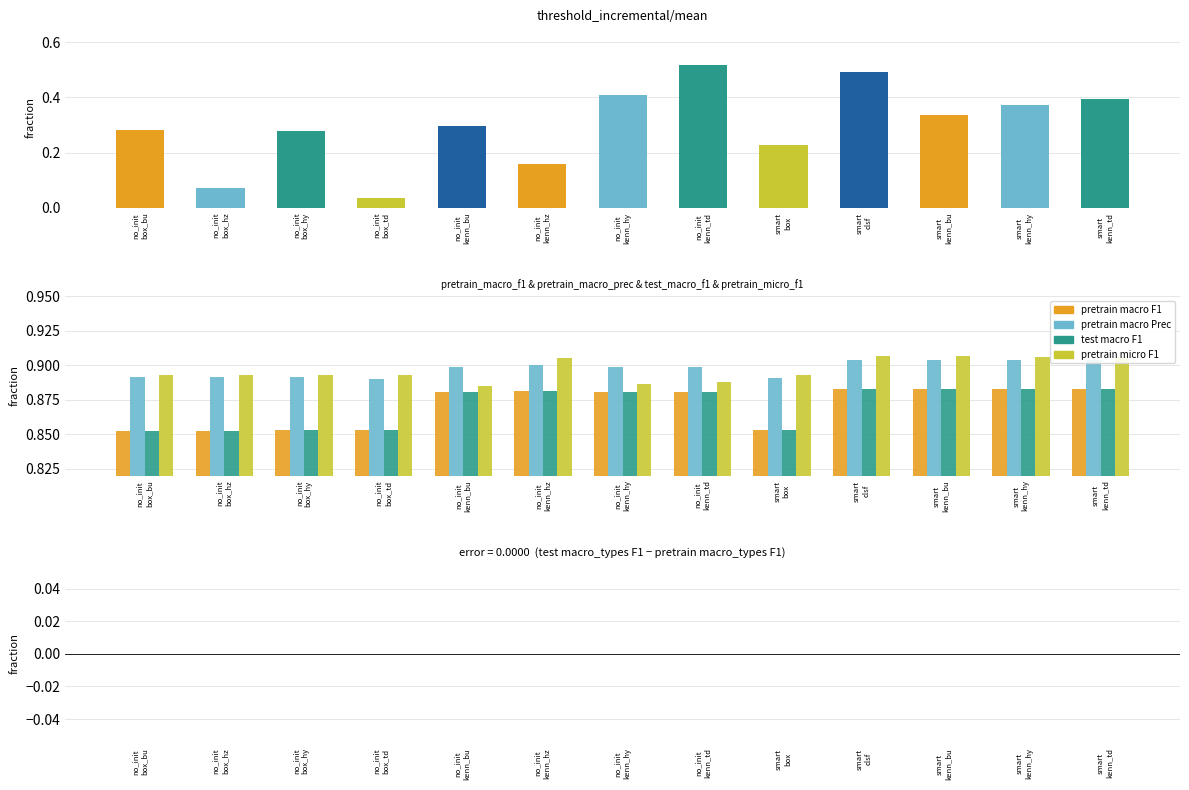

Is the value of pretrain macro_types F1 at no_init
box_td greater than the value of pretrain macro_types Prec at no_init
box_td?

No